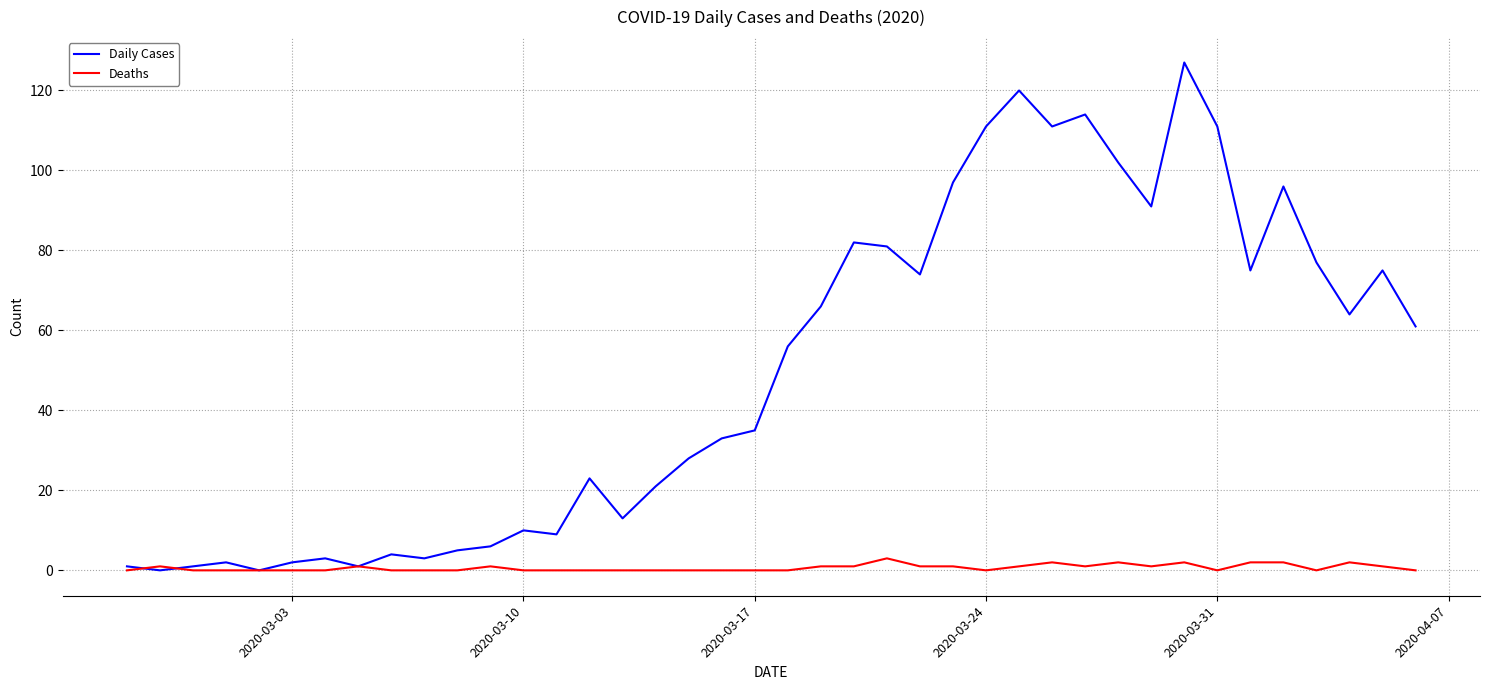

List the series in order of their peak value, lowest first.

Deaths, Daily Cases